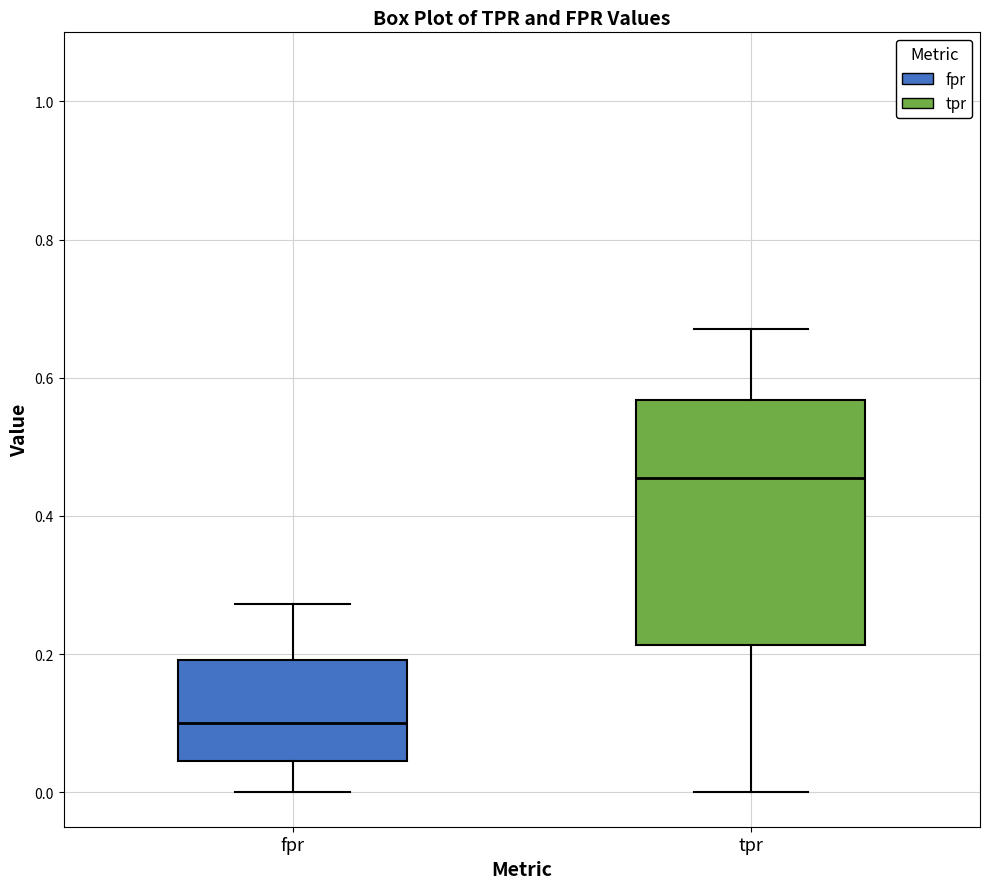

Which box's median line is the lowest?

fpr